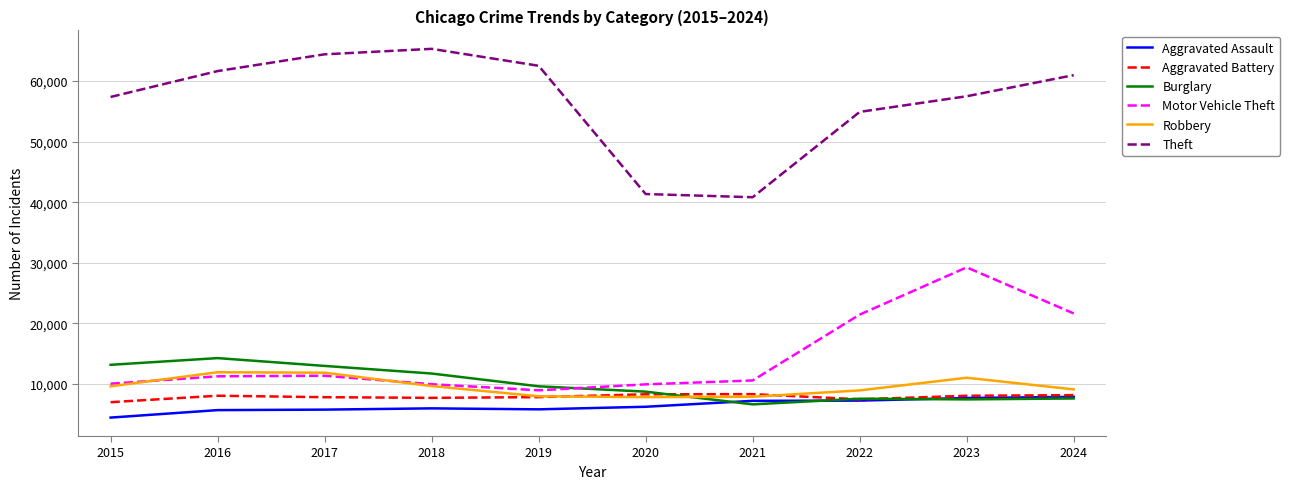

What is the sum of all Burglary values?

99985